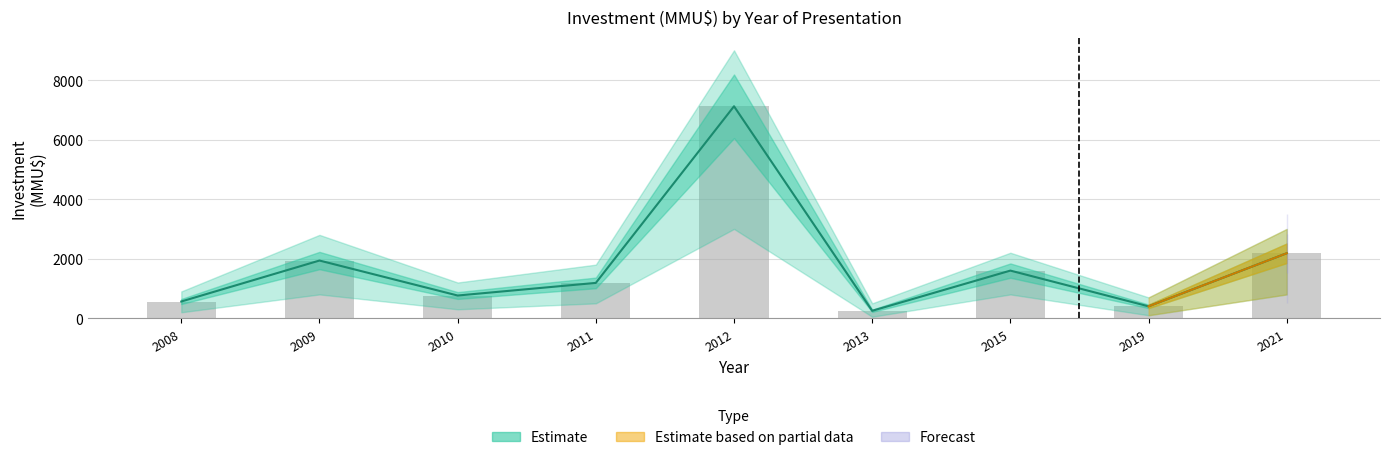

What is the average value?

1778